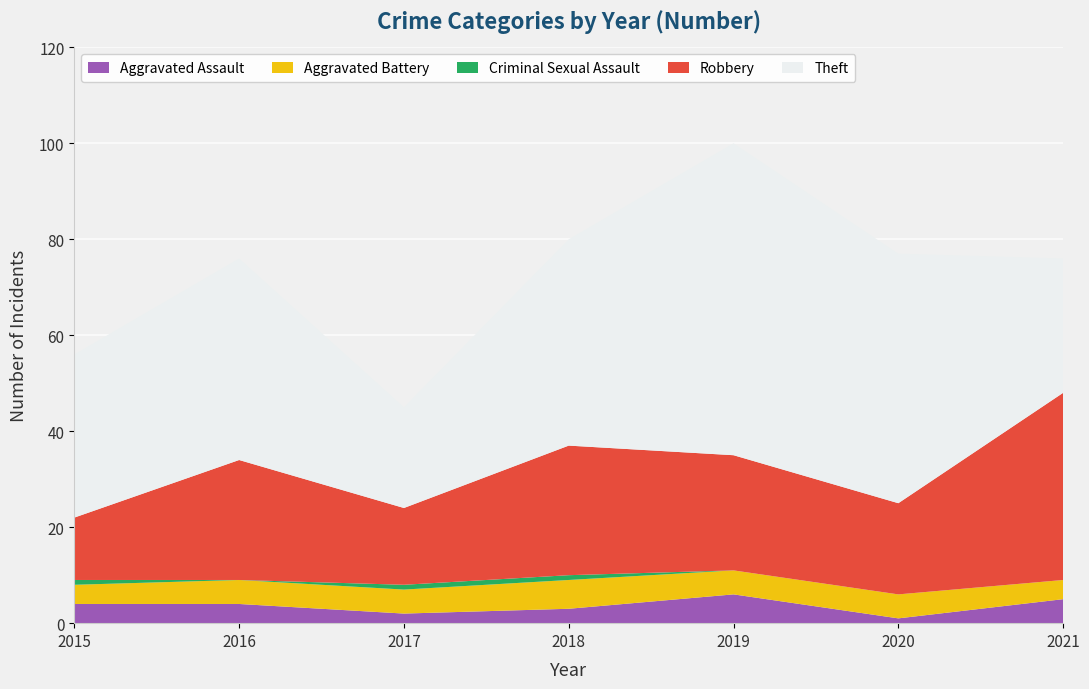

True or false: Robbery and Aggravated Assault intersect in this chart.

False